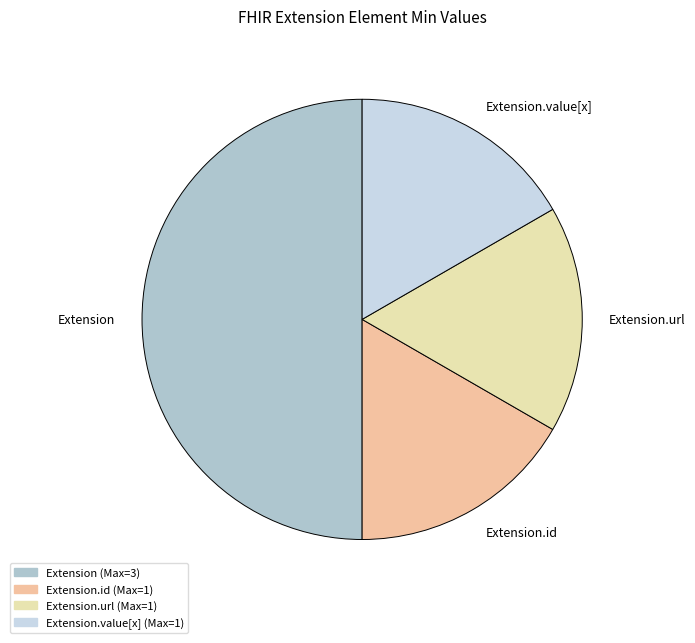

Which slice is the largest?

Extension